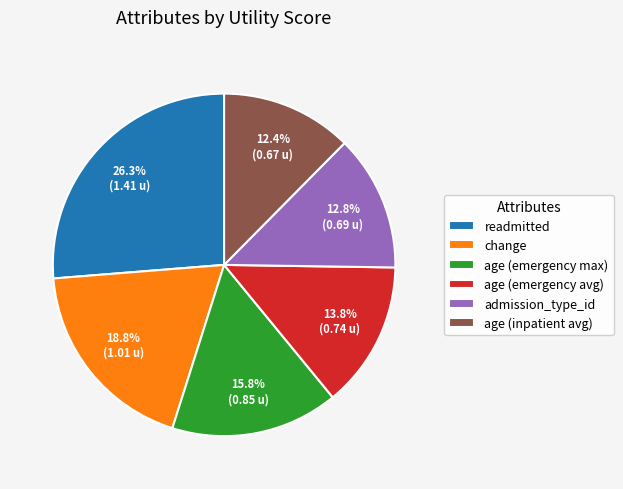

To the nearest percent, what is the difference between the change and age (emergency max) slice percentages?

3%